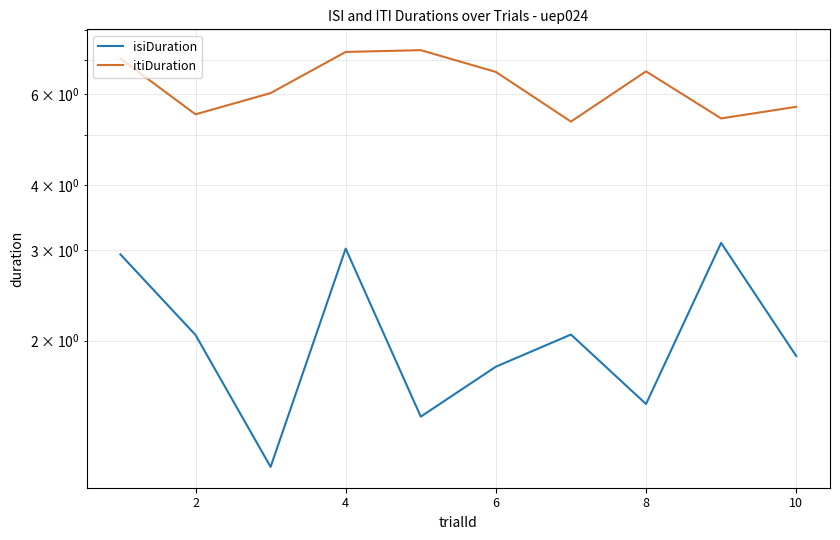

What is the difference between the second highest and minimum values in the itiDuration series?

1.9